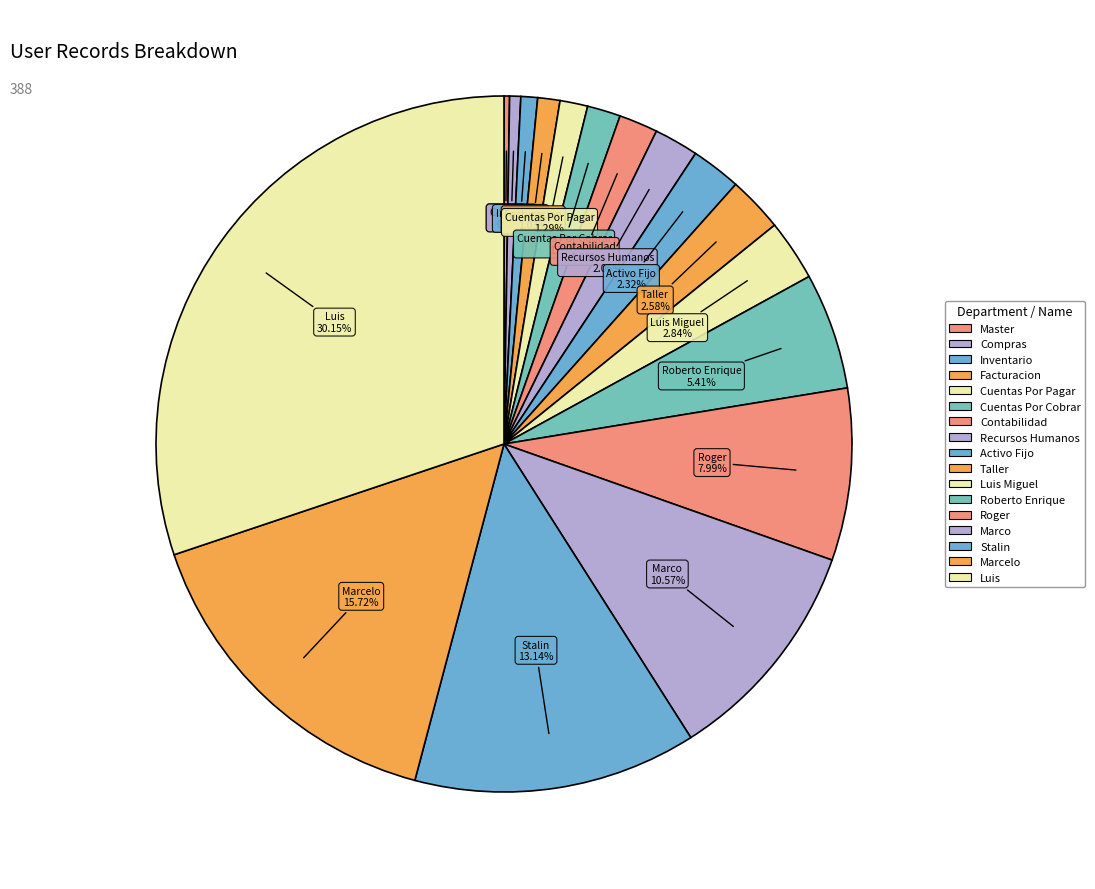

Count the number of slices in the pie.

17